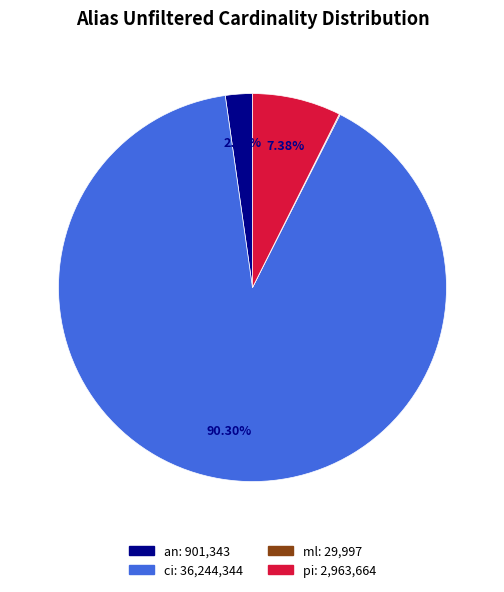

To the nearest percent, what percentage of the pie is an?

2%